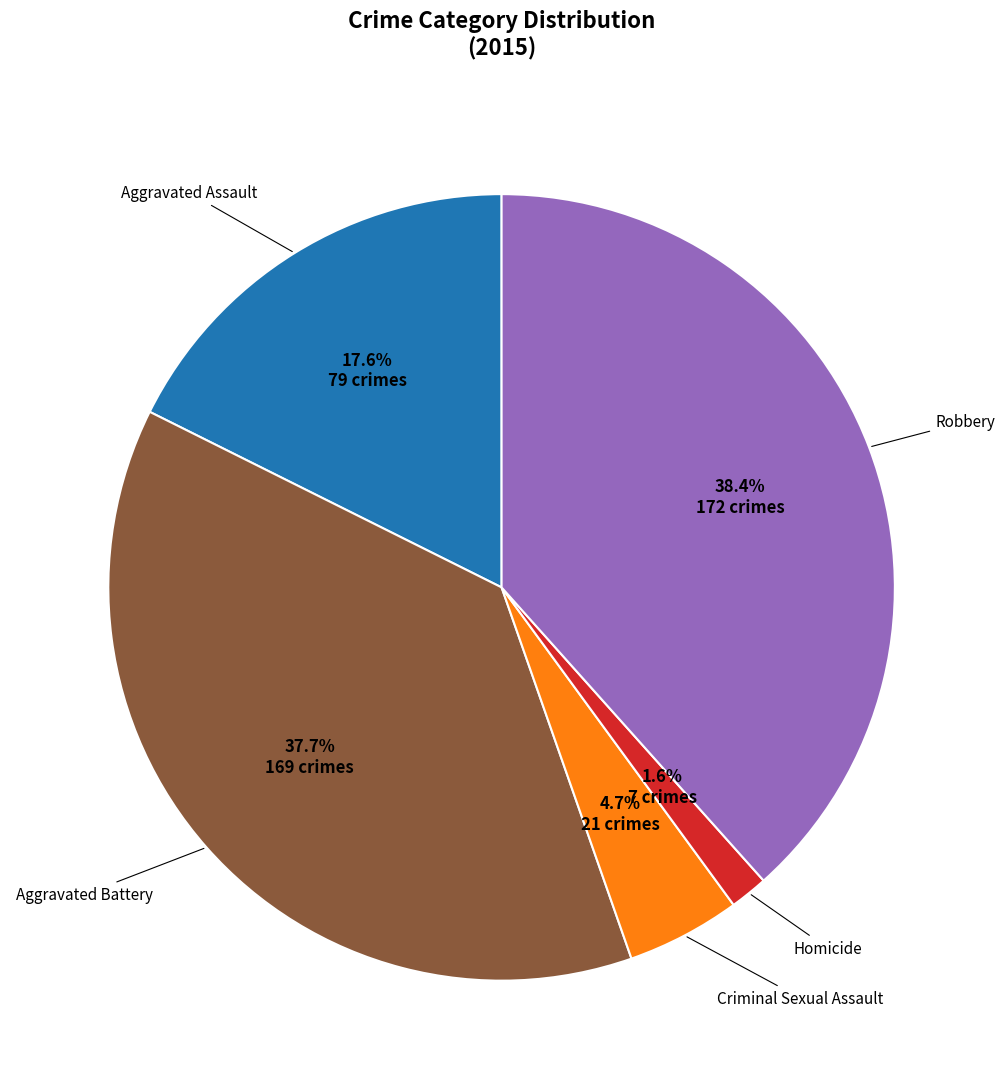

Does any single category account for the majority?

No